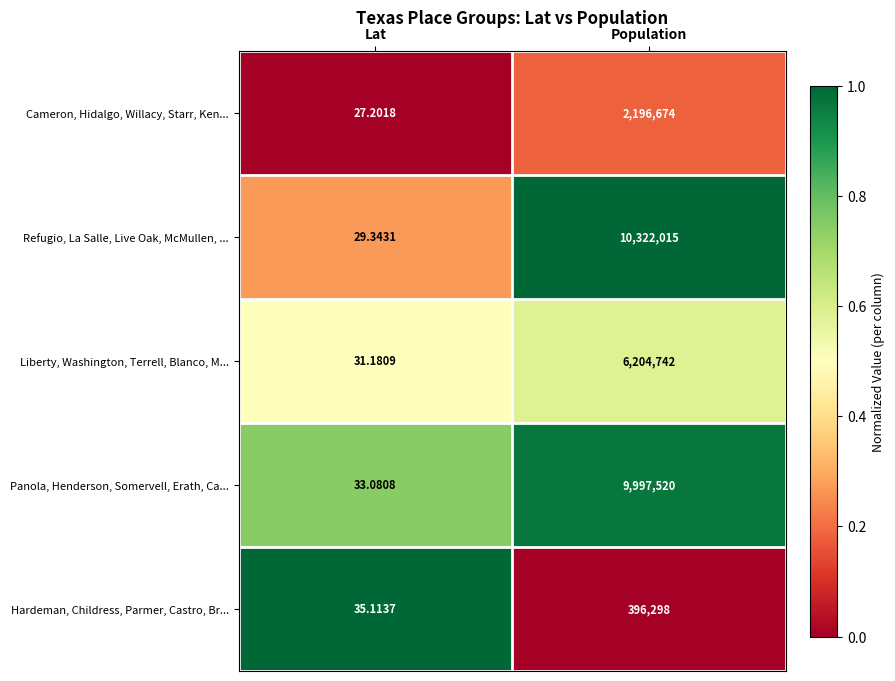

Rank the series at Lat from highest to lowest value.

Hardeman, Childress, Parmer, Castro, Br..., Panola, Henderson, Somervell, Erath, Ca..., Liberty, Washington, Terrell, Blanco, M..., Refugio, La Salle, Live Oak, McMullen, ..., Cameron, Hidalgo, Willacy, Starr, Ken...